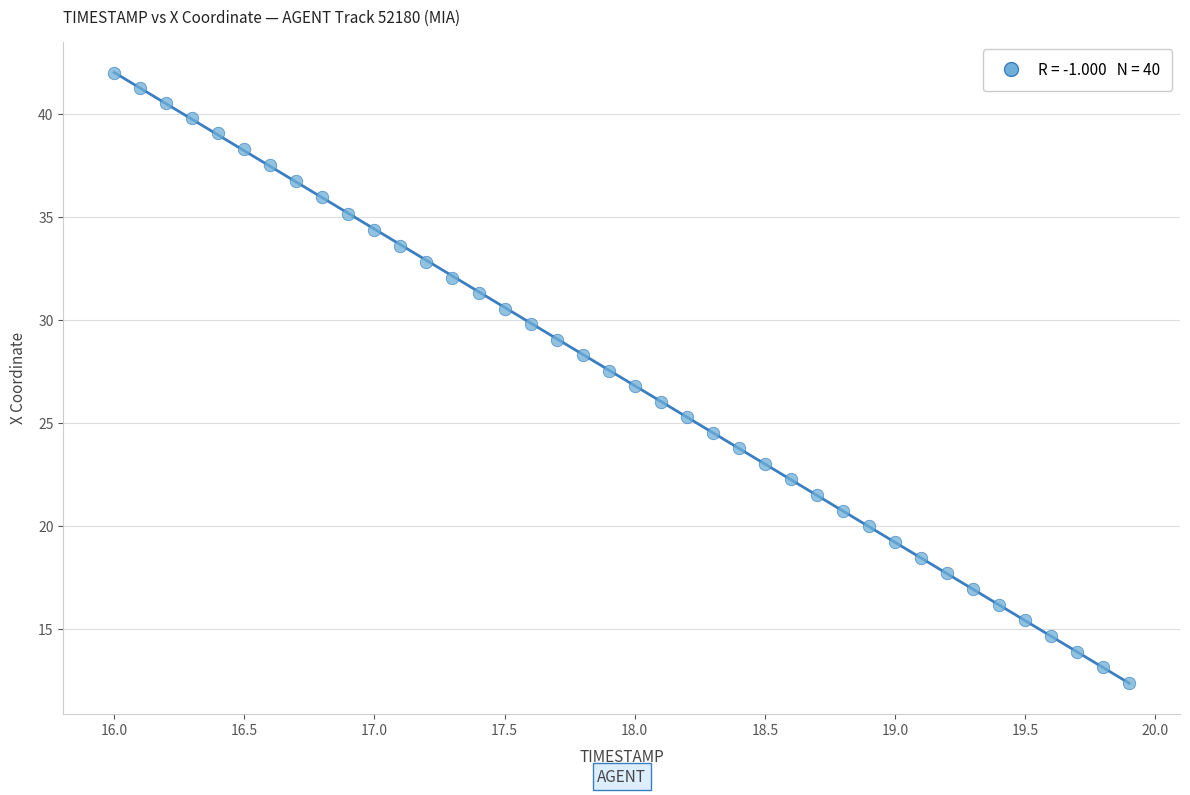

What is the range of Y values (max minus min)?

29.6